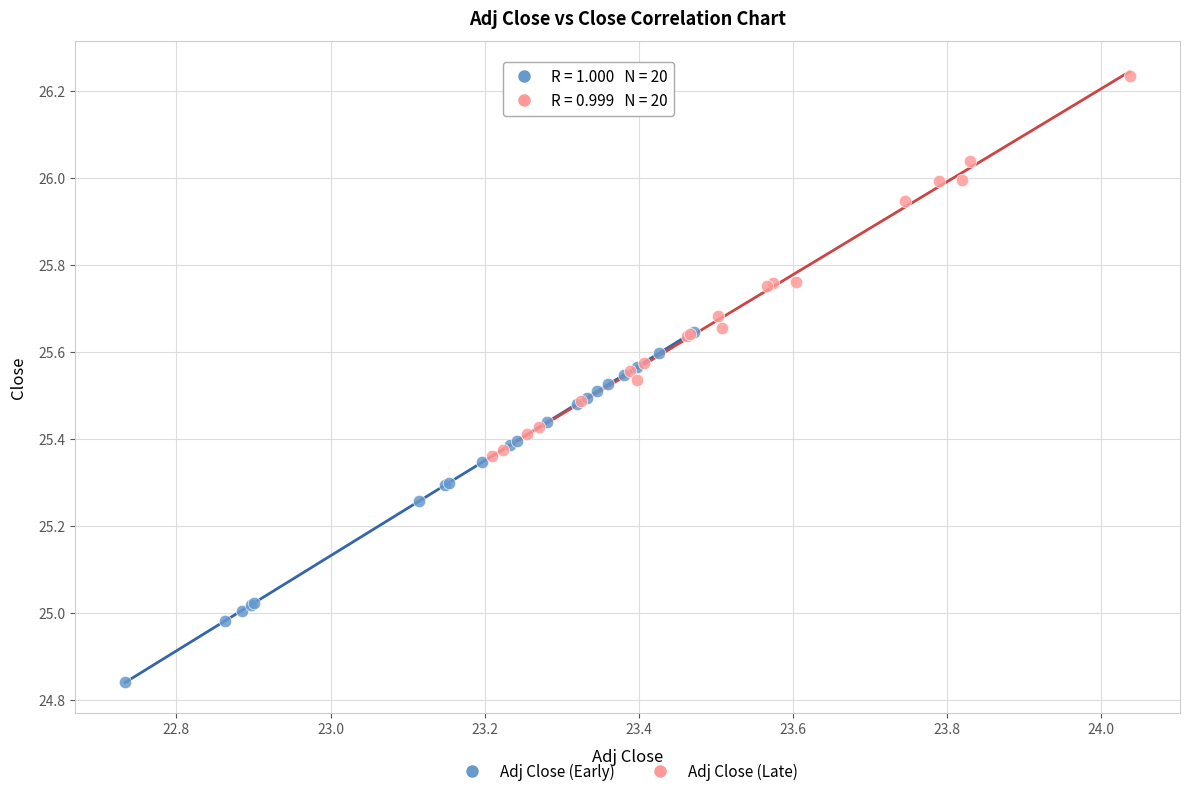

Which series has the largest Y range (max minus min)?

Adj Close (Late)